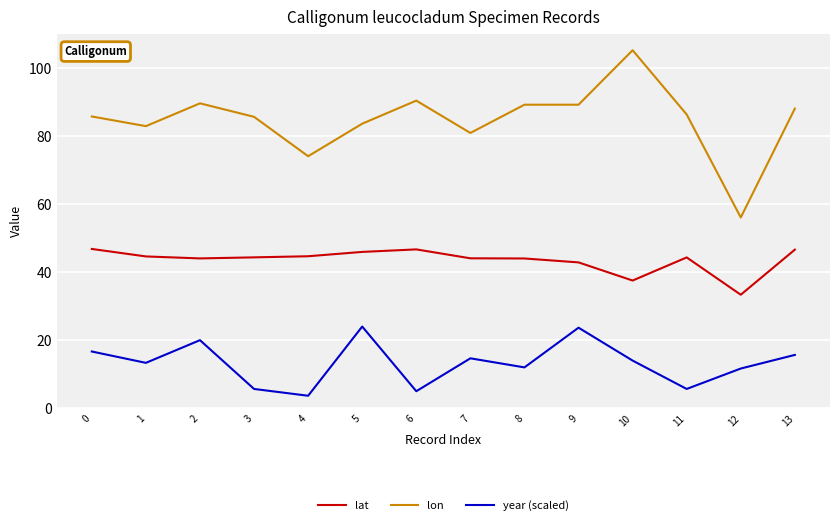

Is it true that lat equals 70.3 at 9?

False